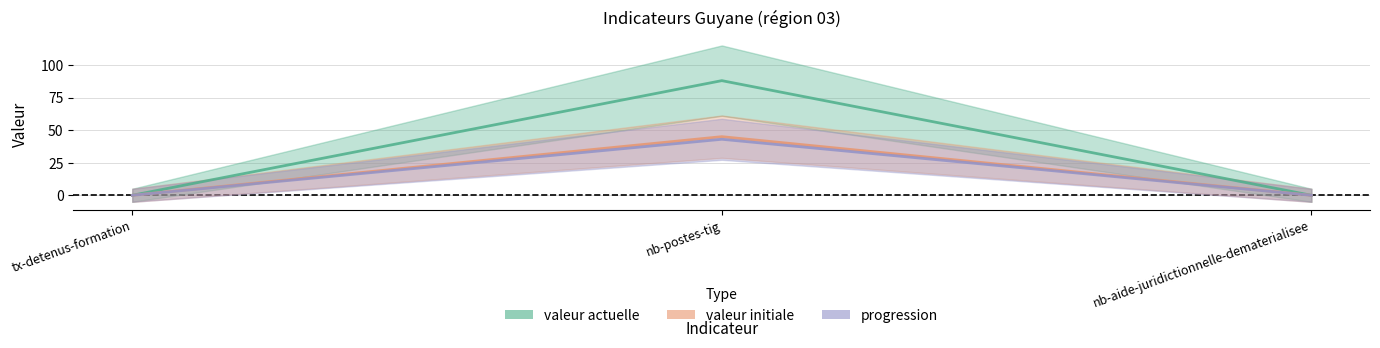

The progression series shows 45 at nb-postes-tig. True or false?

True